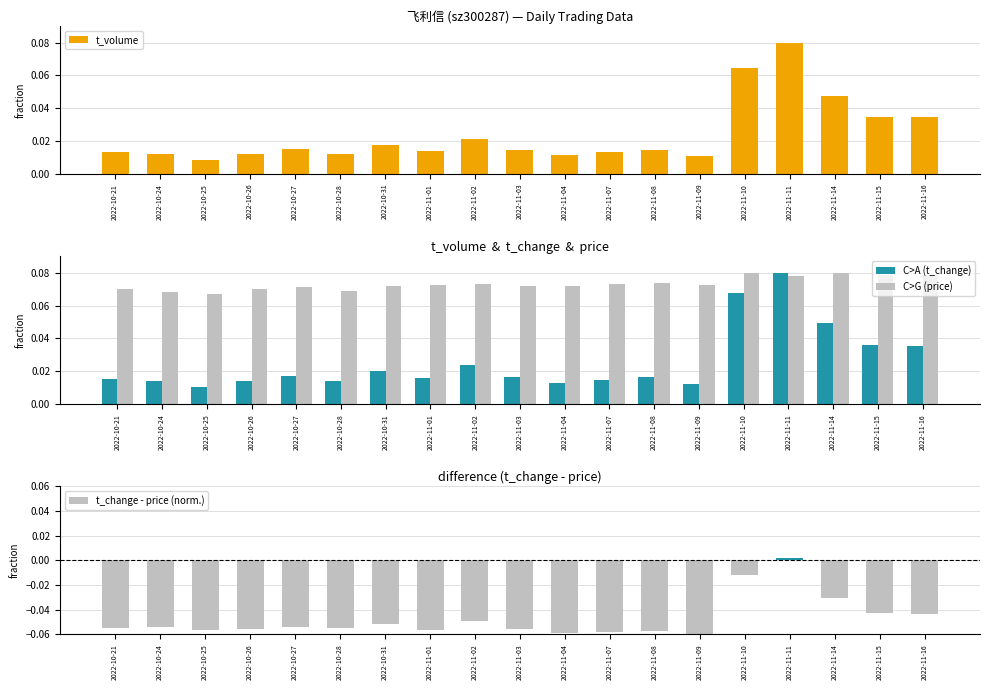

Does the chart contain stacked bars?

No